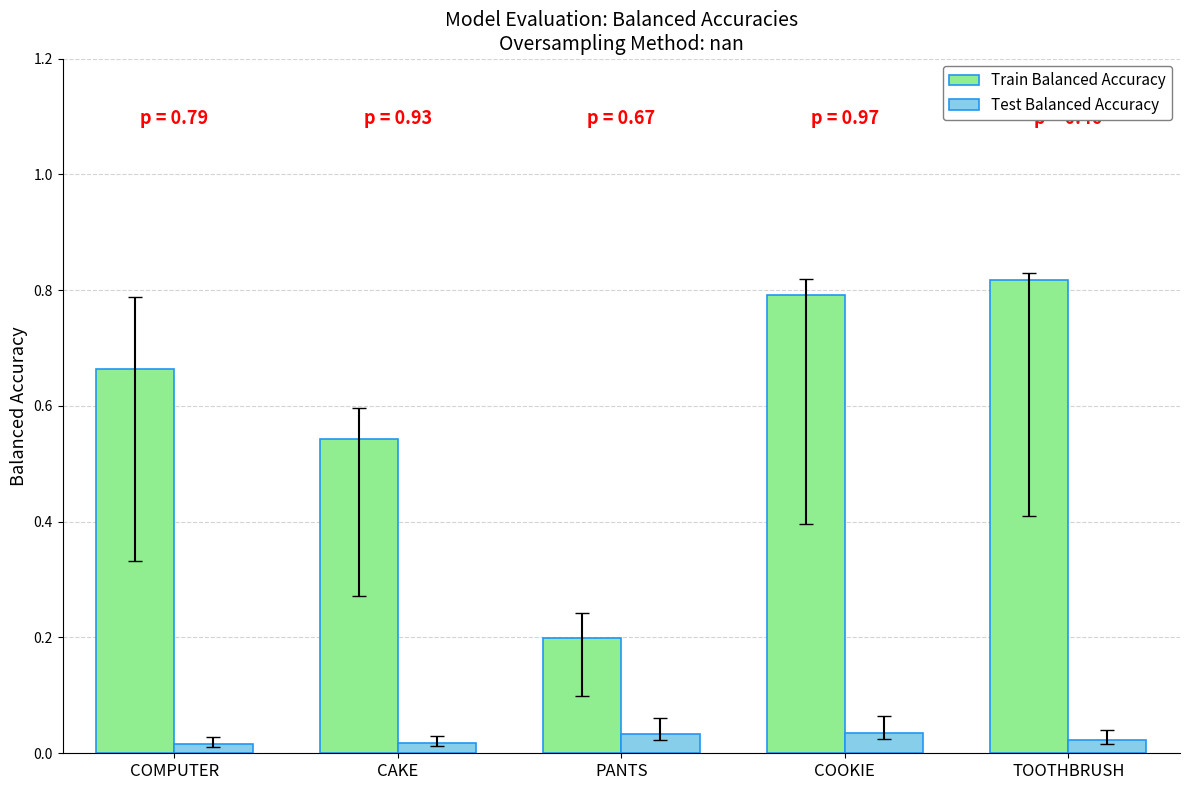

What is the difference between the maximum and minimum values in the Train Balanced Accuracy series?

0.6